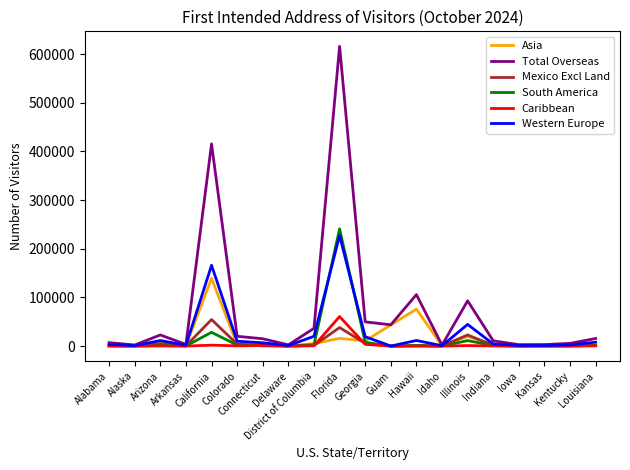

Which series has the largest total across all categories?

Total Overseas